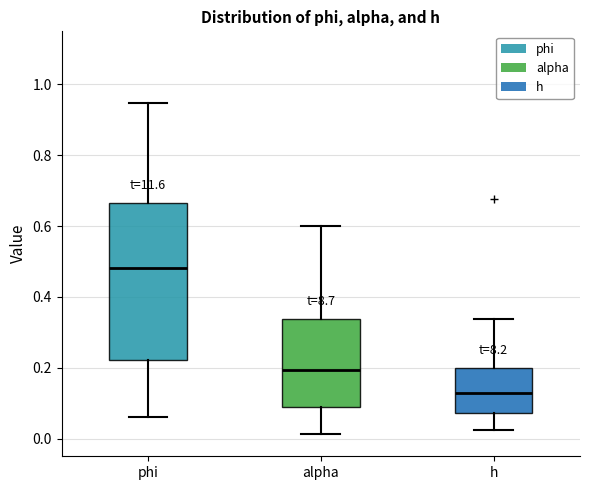

Which box has the highest median line?

phi